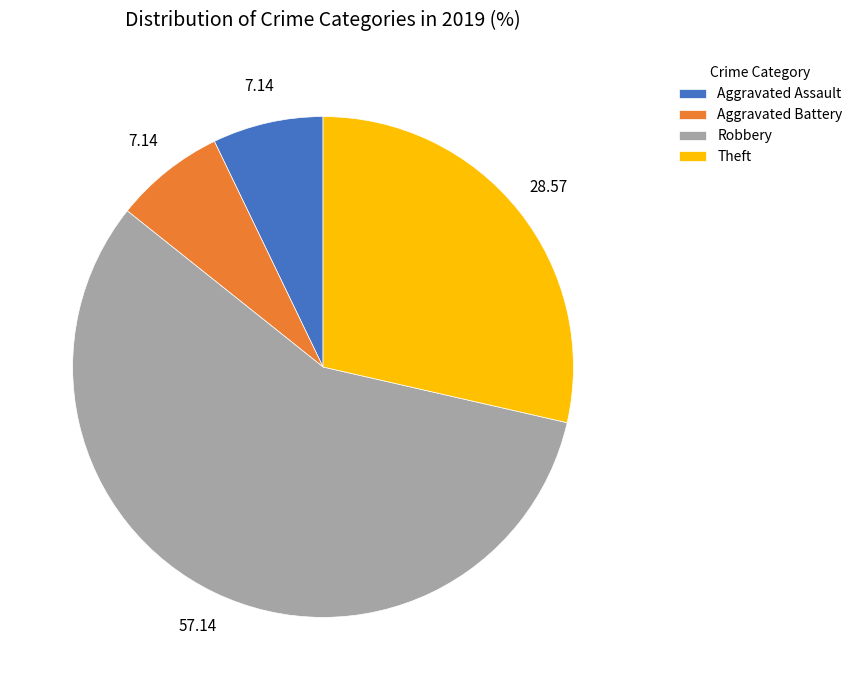

Is there any slice that represents more than half of the pie?

Yes